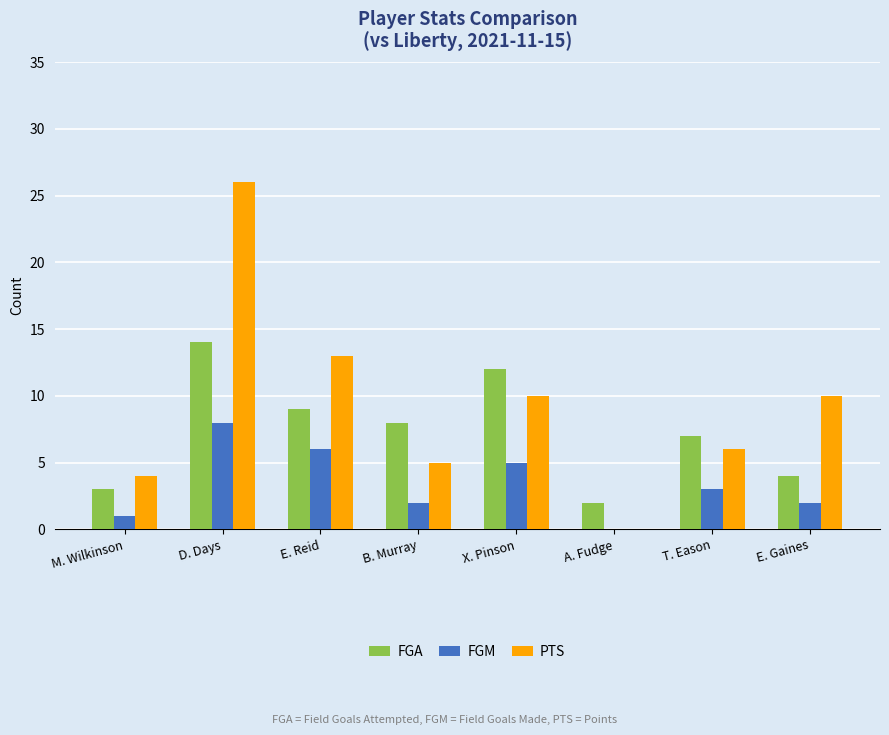

What is the total value across all series at X. Pinson?

27